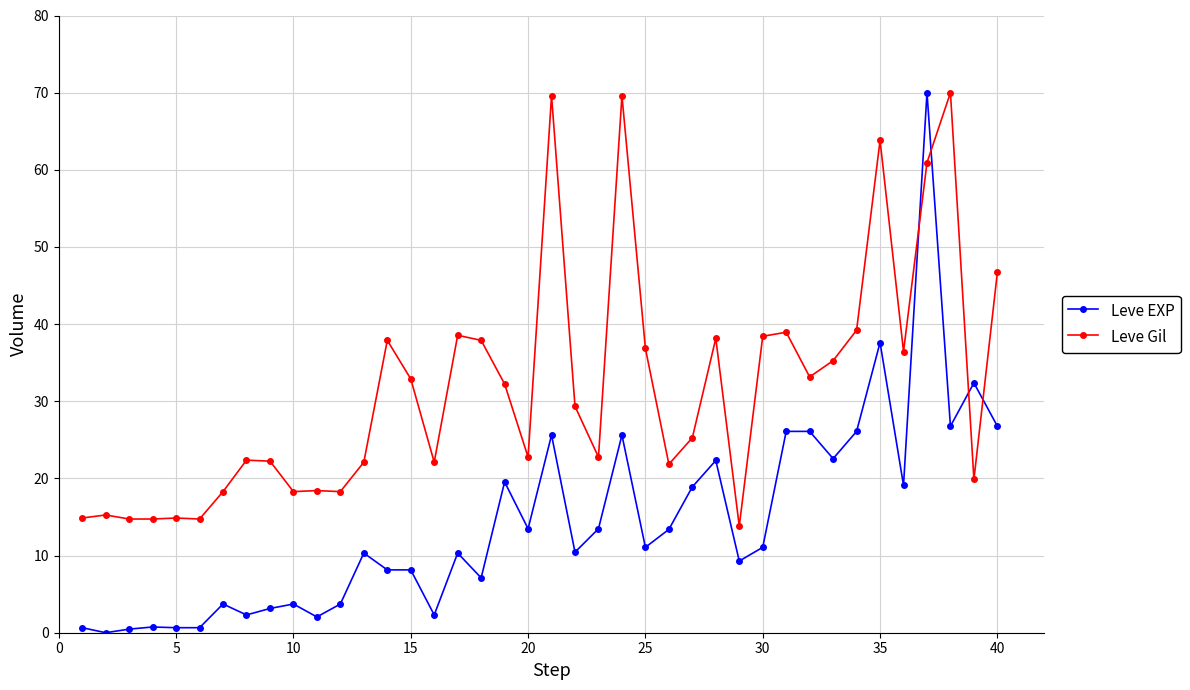

Which series has the widest spread of values?

Leve EXP